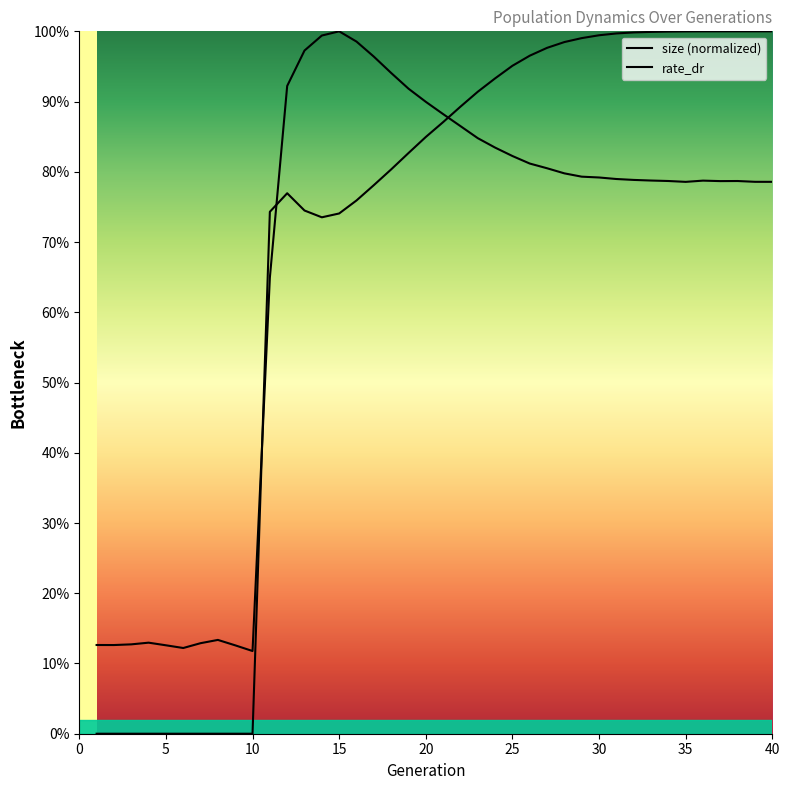

Rank the series at 11 from lowest to highest value.

size, rate_dr